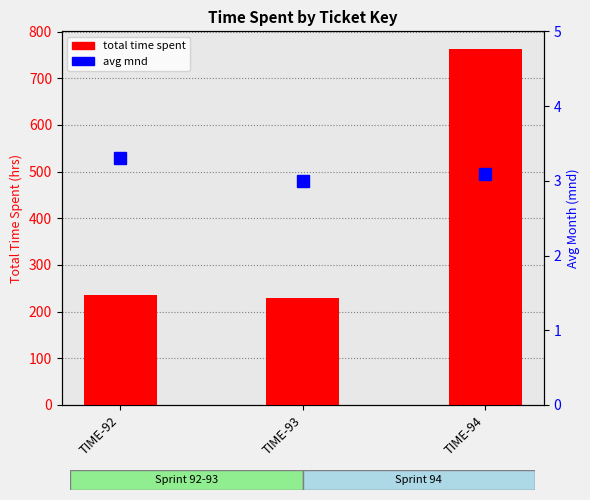

Which series has the widest spread of values?

total time spent